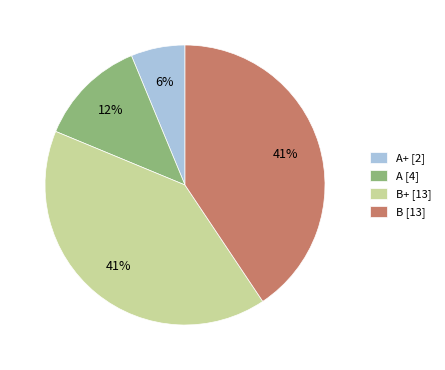

How many slices are in this pie chart?

4